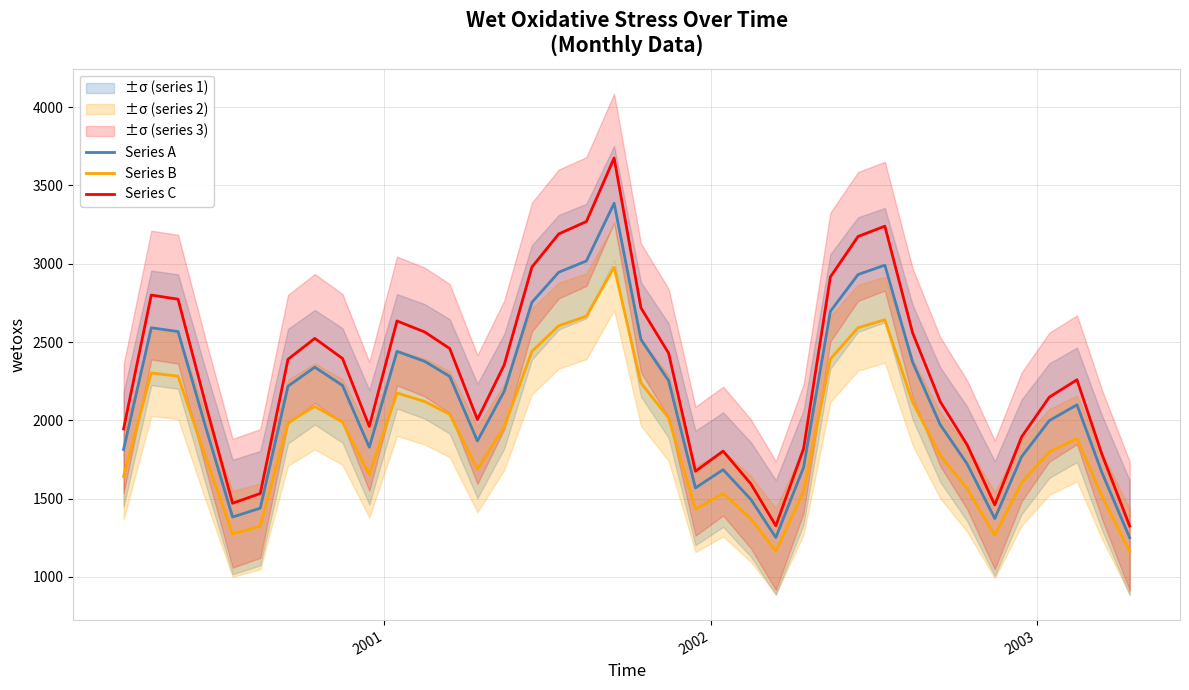

How many values in the Series B series are below 1957?

19